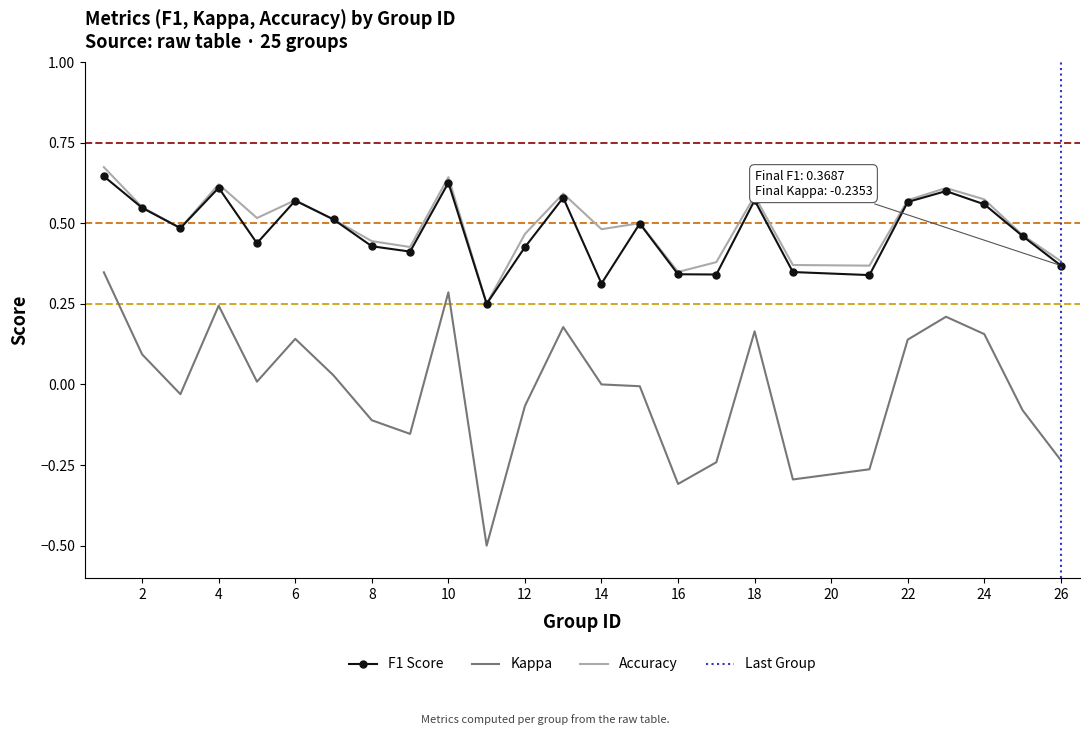

The kappa series shows 0.2 at 23. True or false?

True